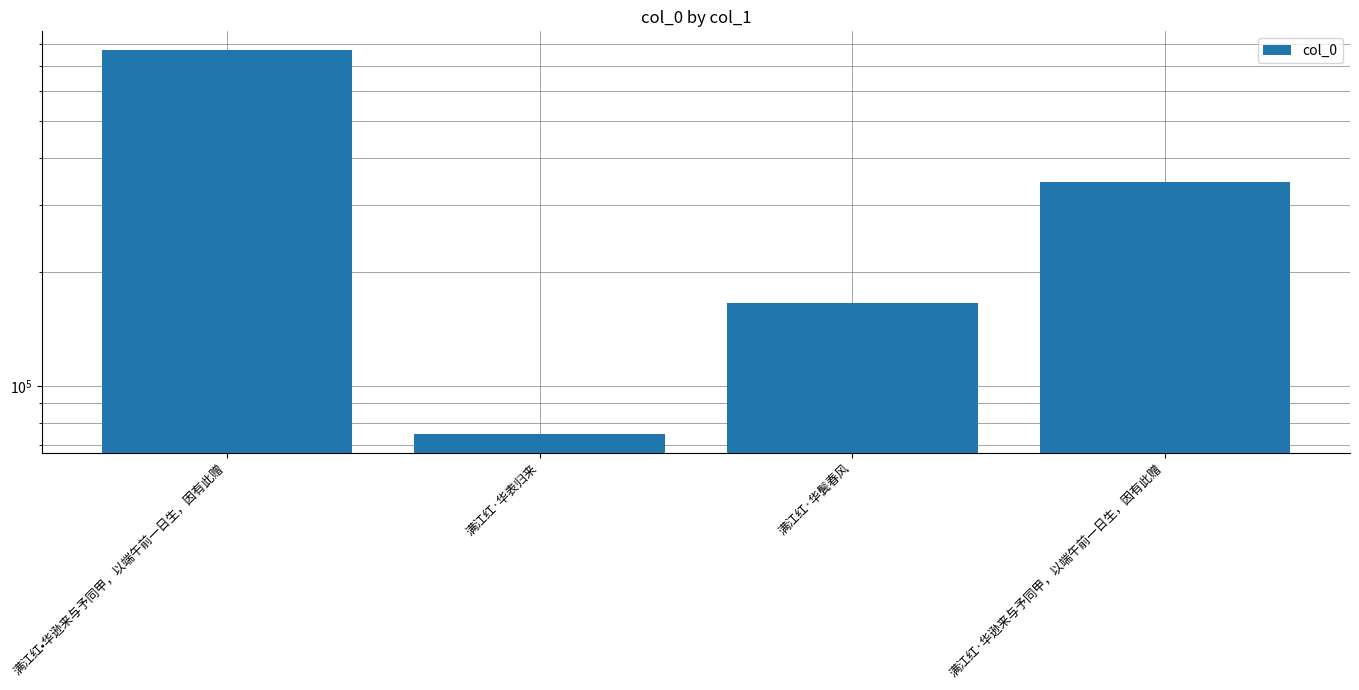

Rank the categories by value from lowest to highest.

满江红·华表归来, 满江红·华鬓春风, 满江红·华逊来与予同甲，以端午前一日生，因有此赠, 满江红•华逊来与予同甲，以端午前一日生，因有此赠